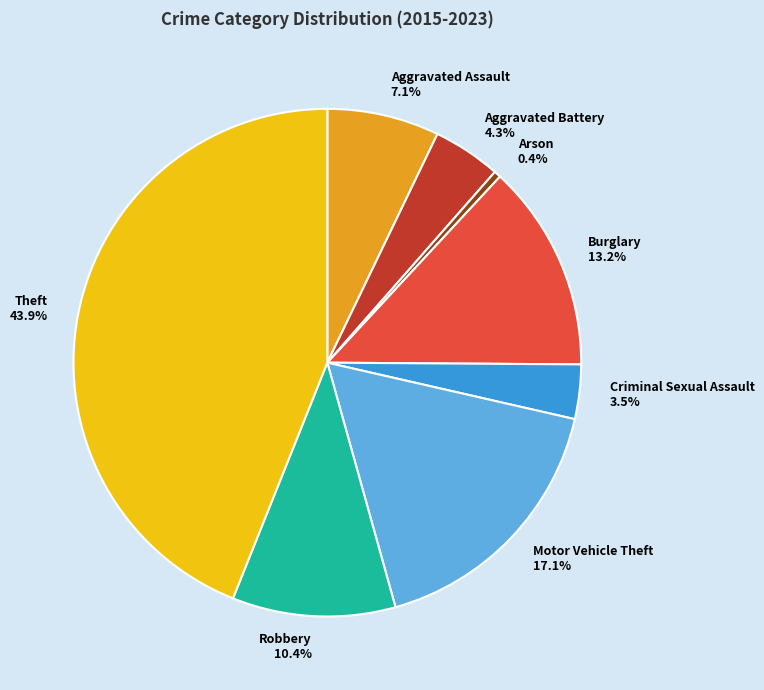

Approximately how many times larger is the value at Burglary compared to Arson?

30.5